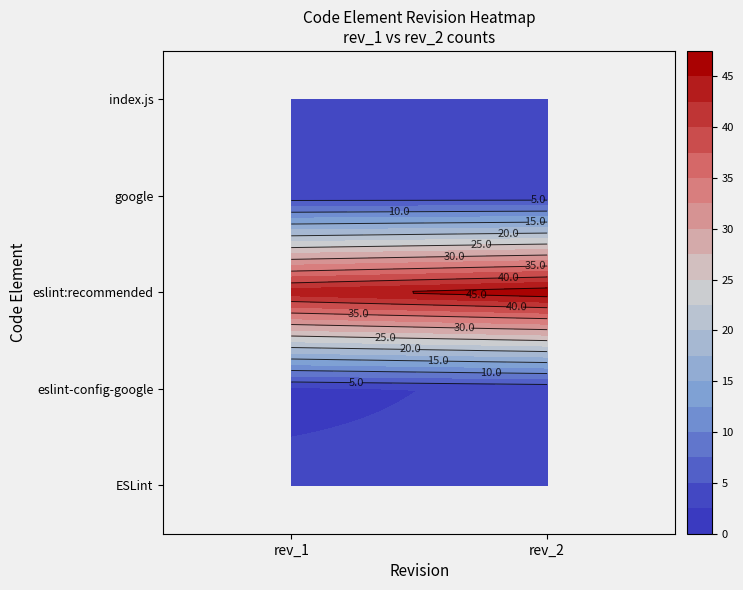

What is the sum of the eslint-config-google values at 1 and 0?

5